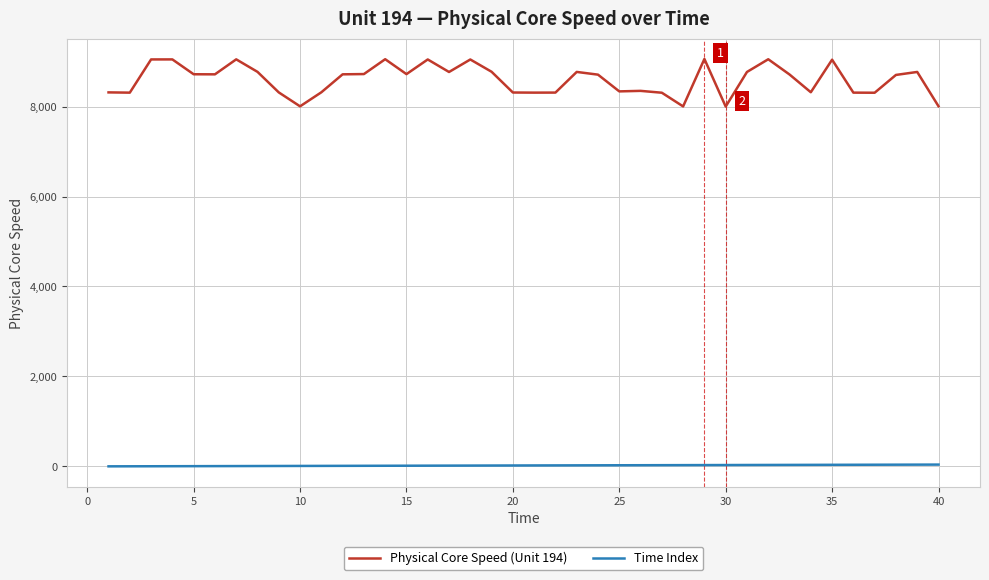

What is the smallest value displayed?

1.0